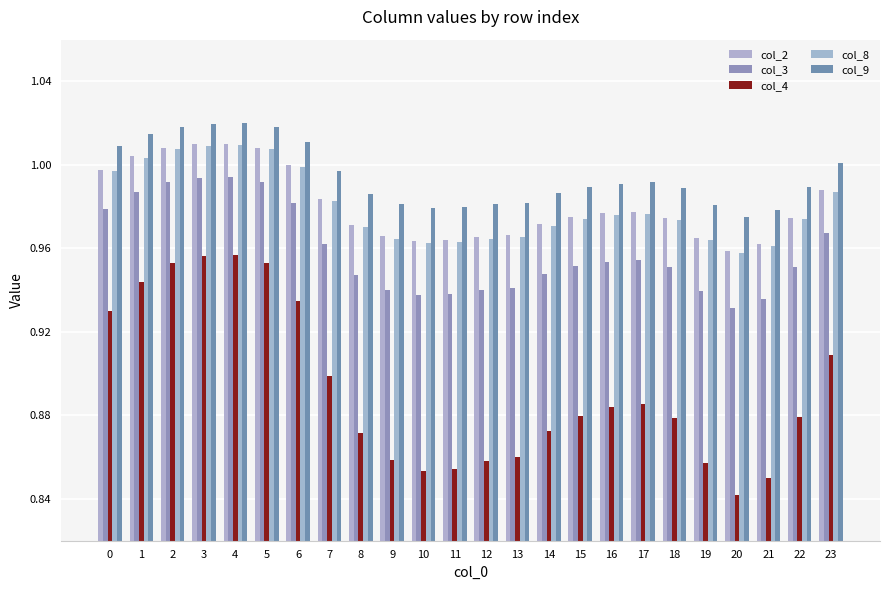

What is the difference between the highest and lowest values at 14?

0.1